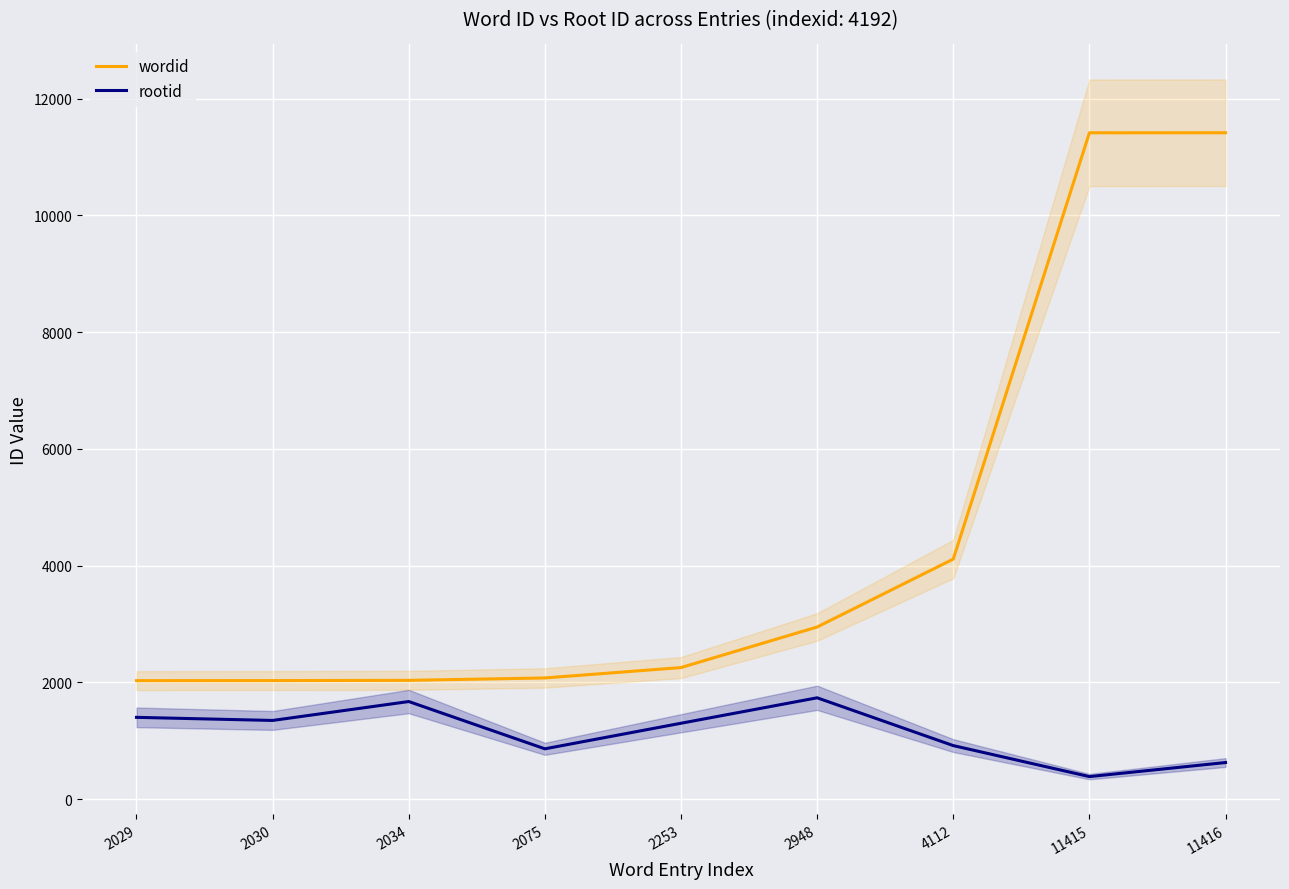

True or false: wordid and rootid intersect in this chart.

False